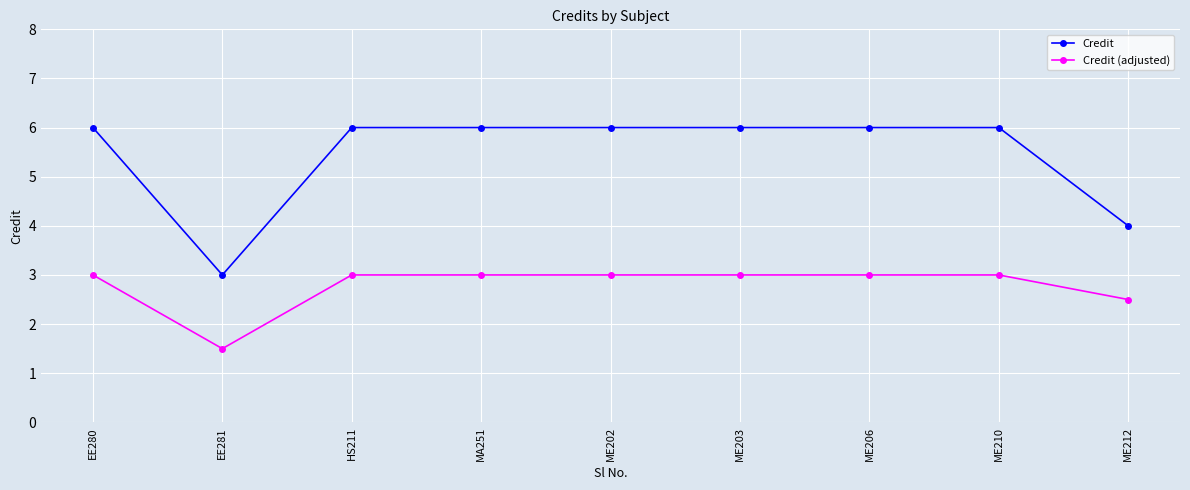

Which series changed the most between EE280 and ME212?

Credit